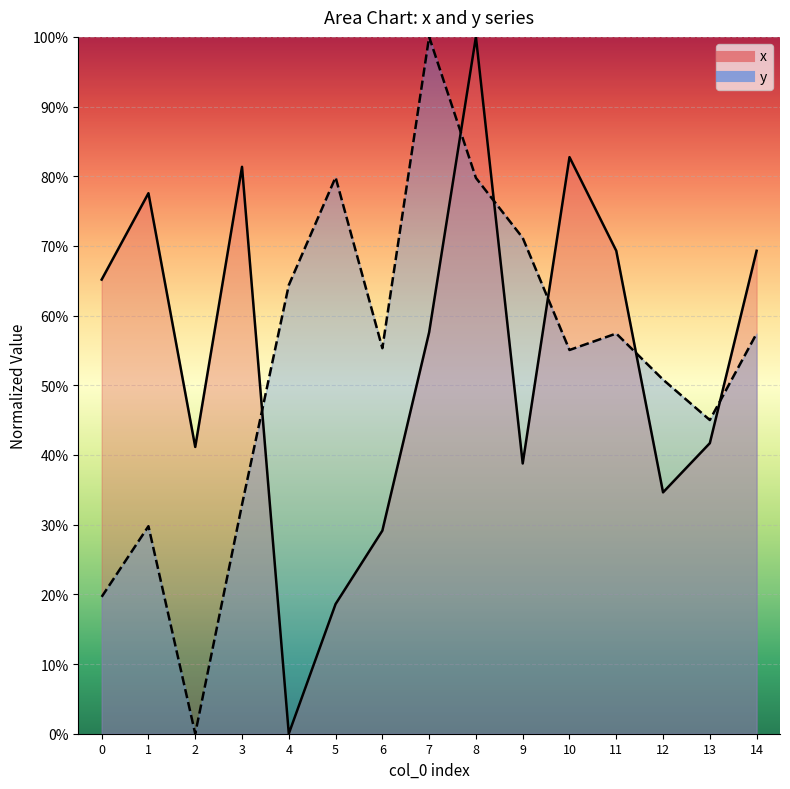

True or false: y has a value of 1.0 at 11.

False